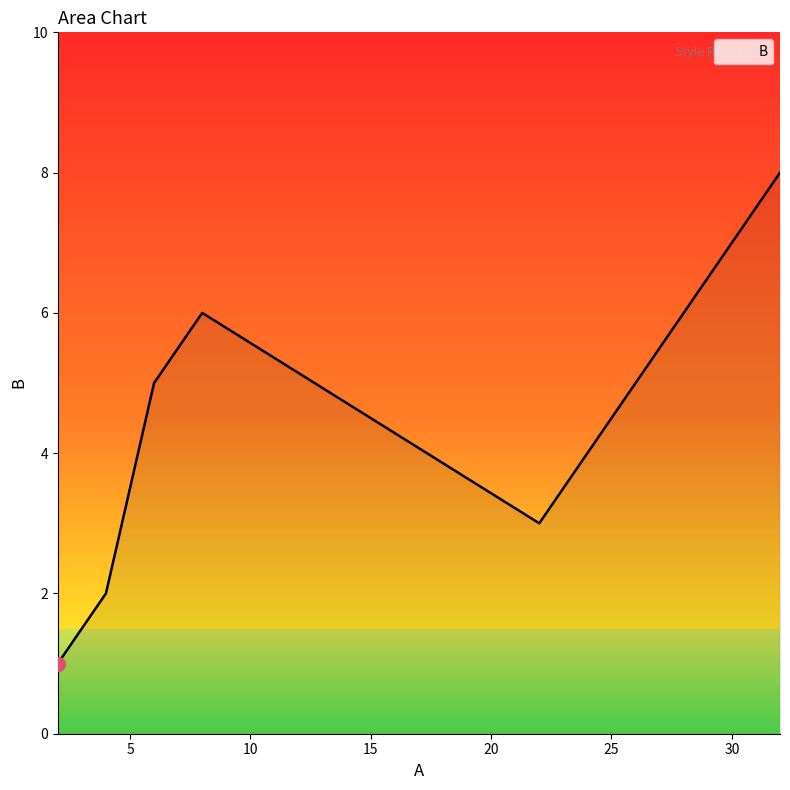

Count the values in the range 2 to 6.

4